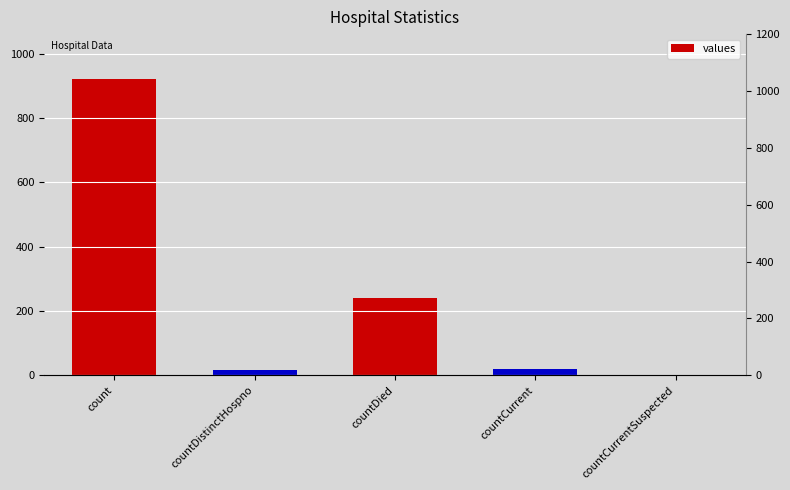

Reading right to left, list all the values displayed in this chart.

0	21	240	16	922